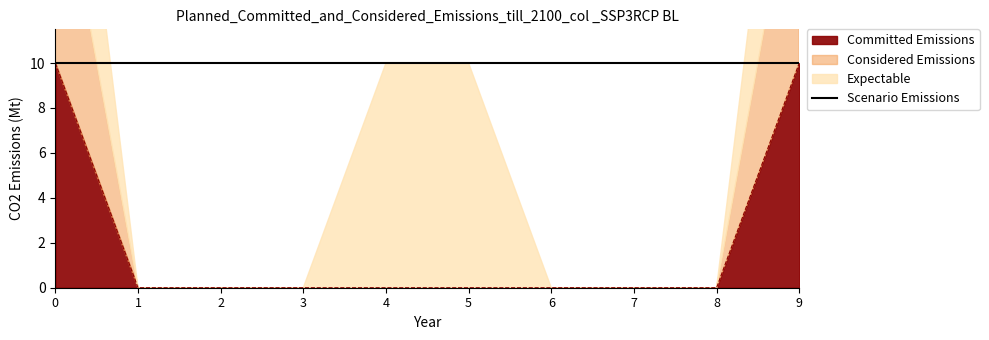

True or false: Scenario Emissions has more than 0 interior local peaks.

False